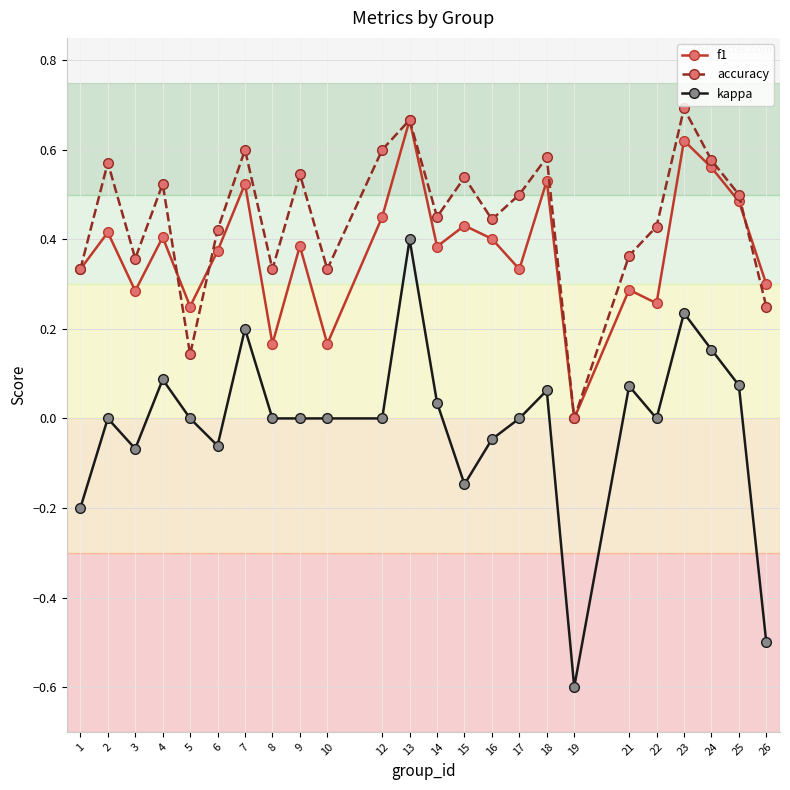

The value of f1 at 17 is 0.1. True or false?

False